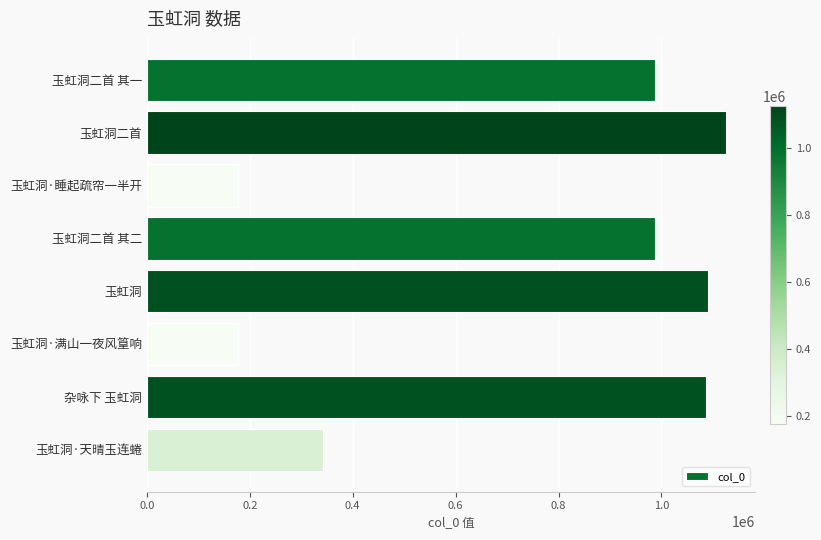

What is the label of the 8th bar from the top?

玉虹洞·天晴玉连蜷